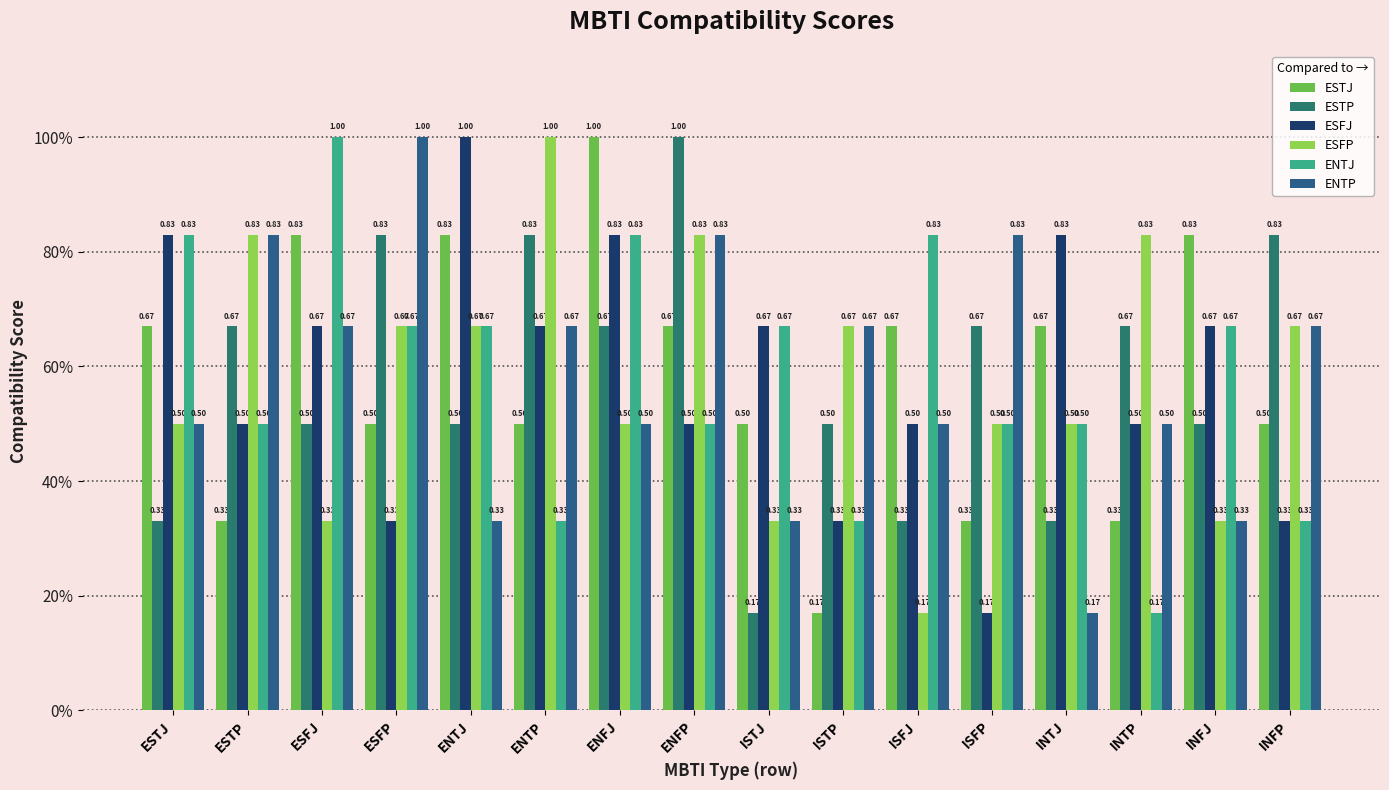

What is the label of the 5th bar from the right?

ISFP